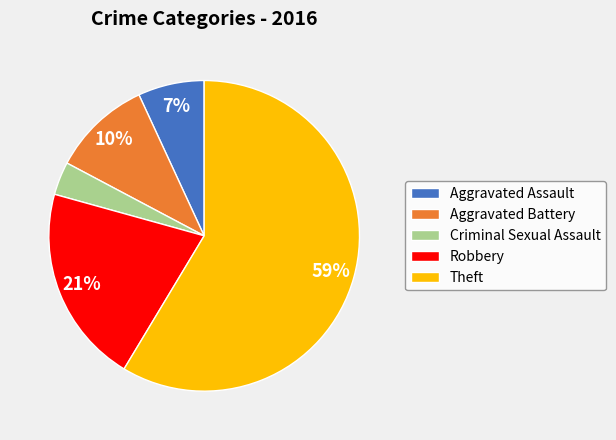

Between Robbery and Criminal Sexual Assault, which is larger?

Robbery